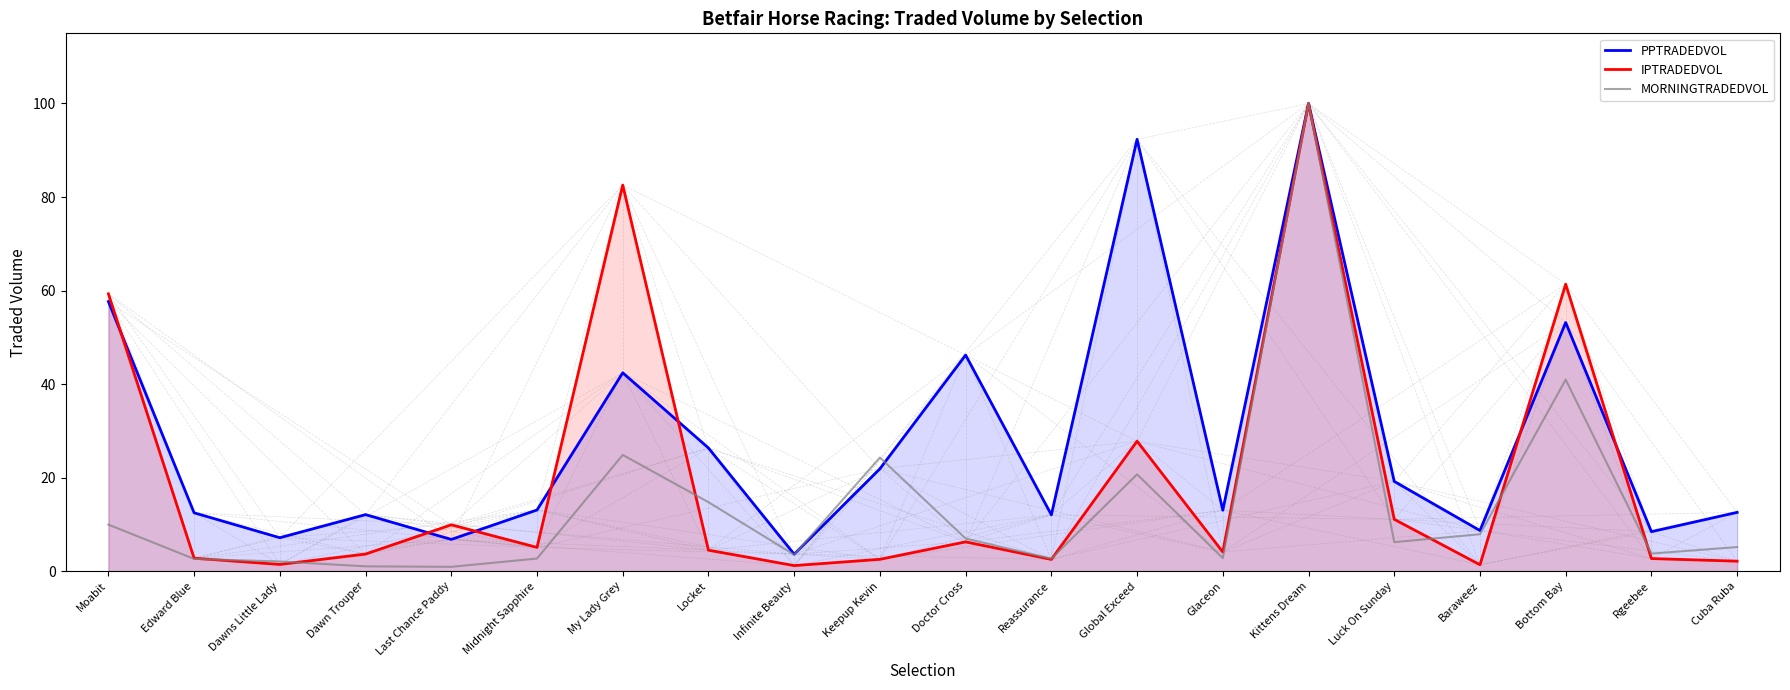

What is the value of the IPTRADEDVOL point at the 4th from the left?

3.7